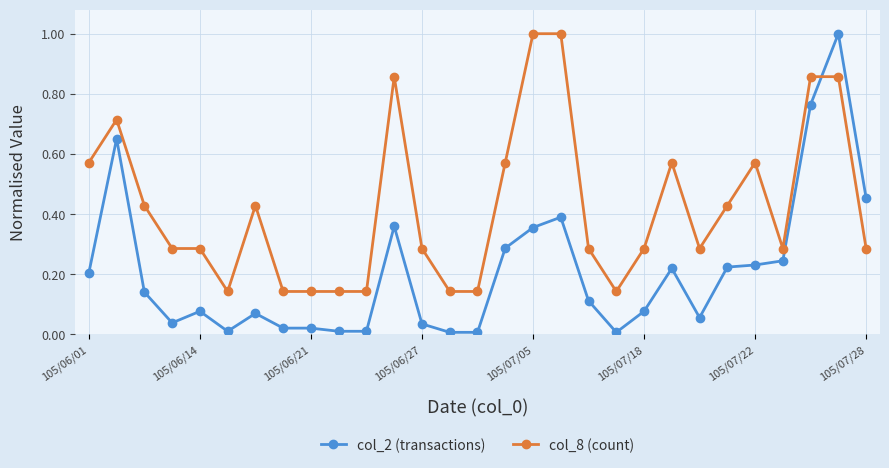

What is the sum of all col_8 (count) values?

12.3